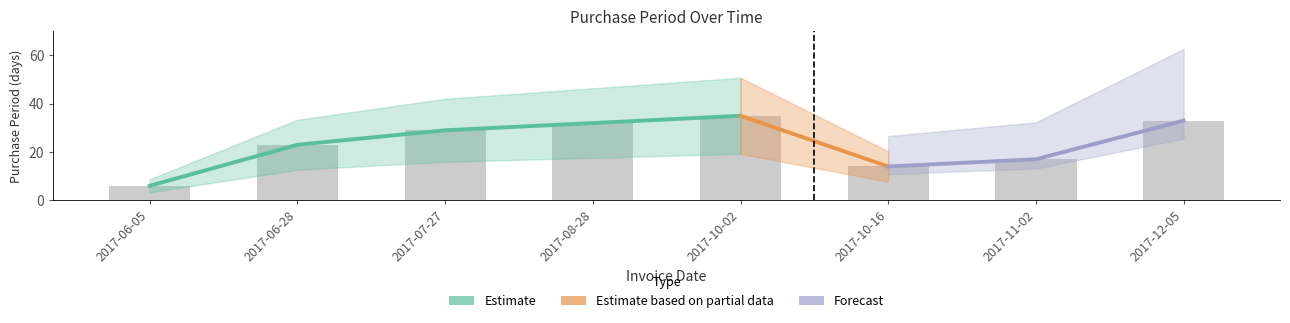

What is the label of the 1st bar from the right?

2017-12-05